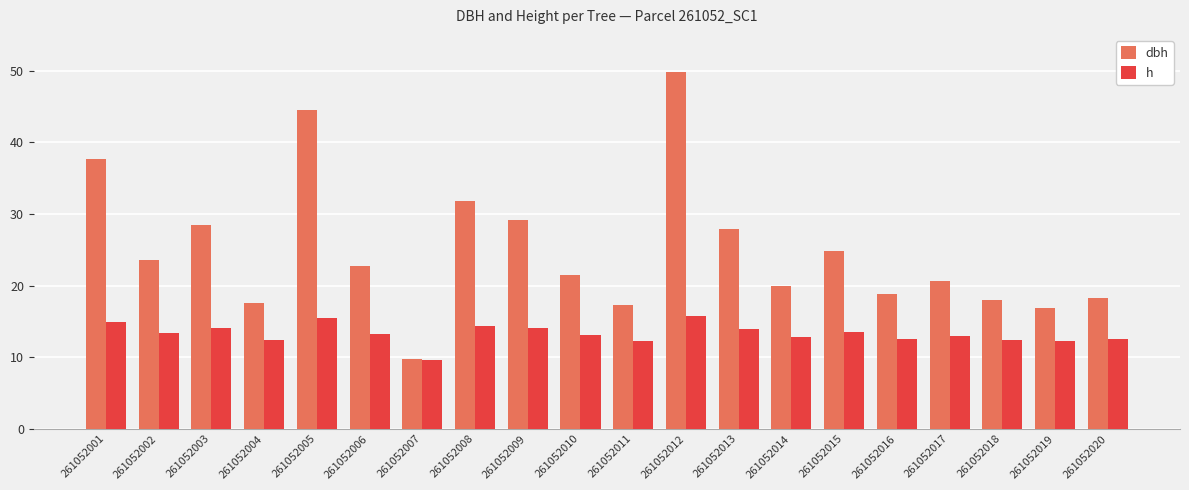

Which series has the widest spread of values?

dbh